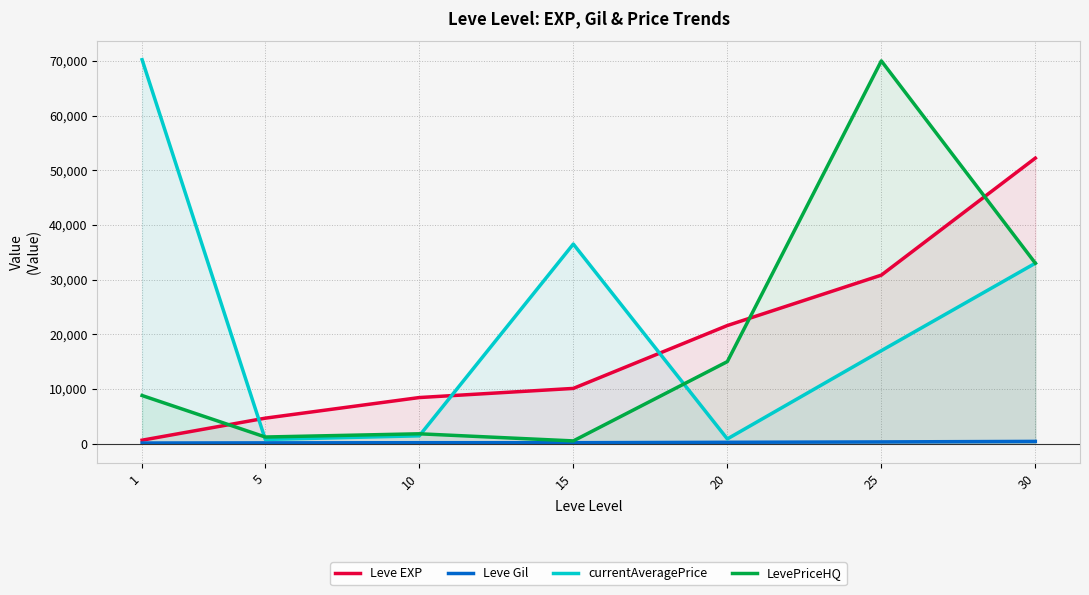

What is the value of the currentAveragePrice point at the 4th from the left?

36502.0